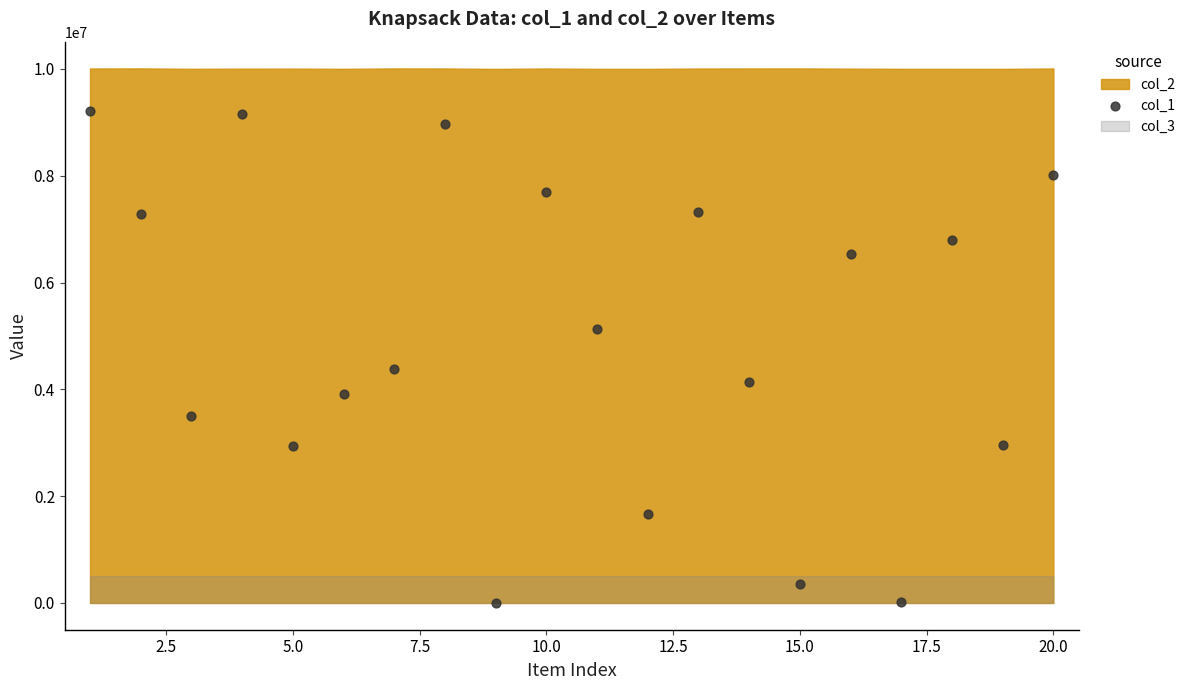

What is the range of Y values (max minus min)?

9201185